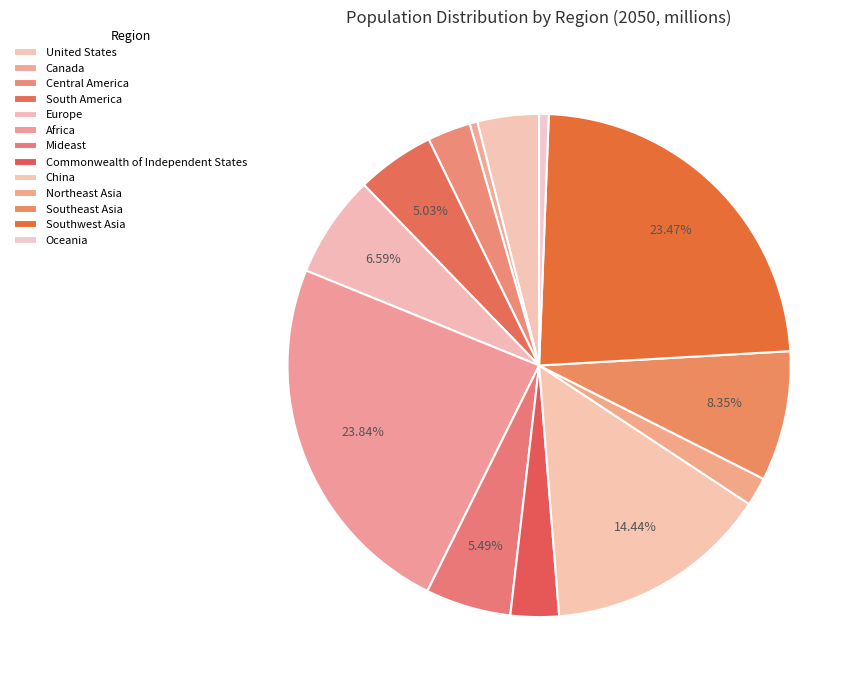

Count the number of slices in the pie.

13